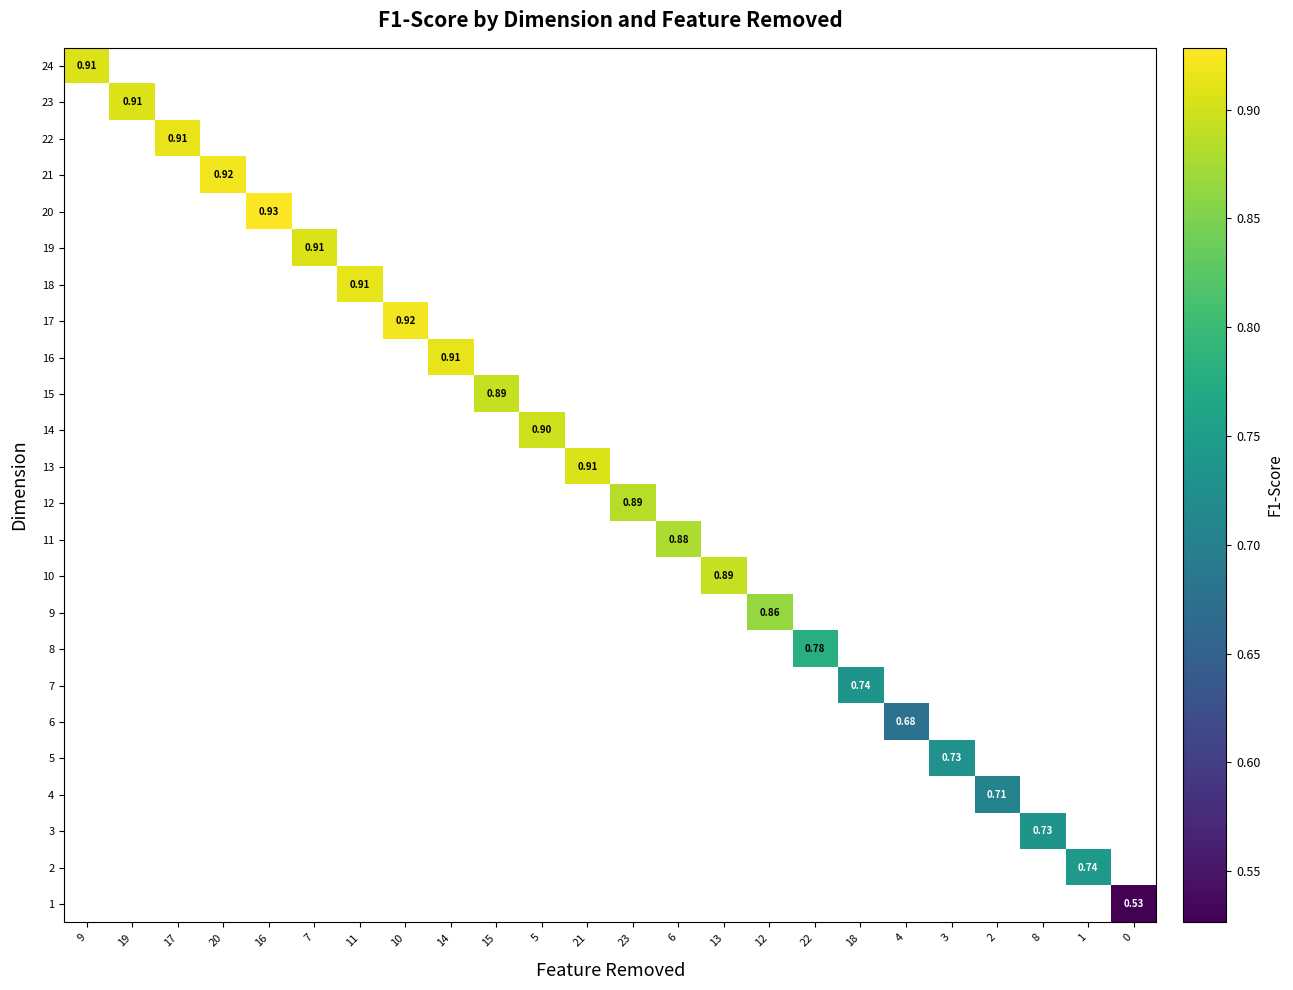

What is the greatest value displayed?

0.9